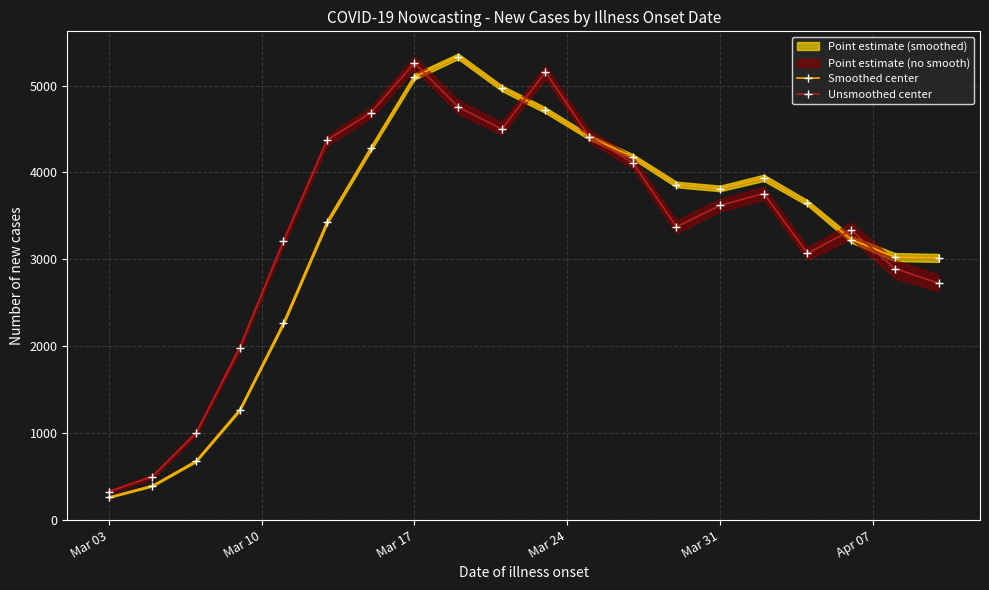

Reading right to left, list all the values displayed in this chart.

Smoothed center: 3017	3026	3228	3648	3937	3815	3860	4182	4407	4716	4971	5334	5100	4277	3433	2269	1271	680	396	262
Unsmoothed center: 2726	2894	3335	3069	3757	3621	3374	4111	4412	5155	4498	4754	5259	4686	4373	3206	1982	1001	500	326